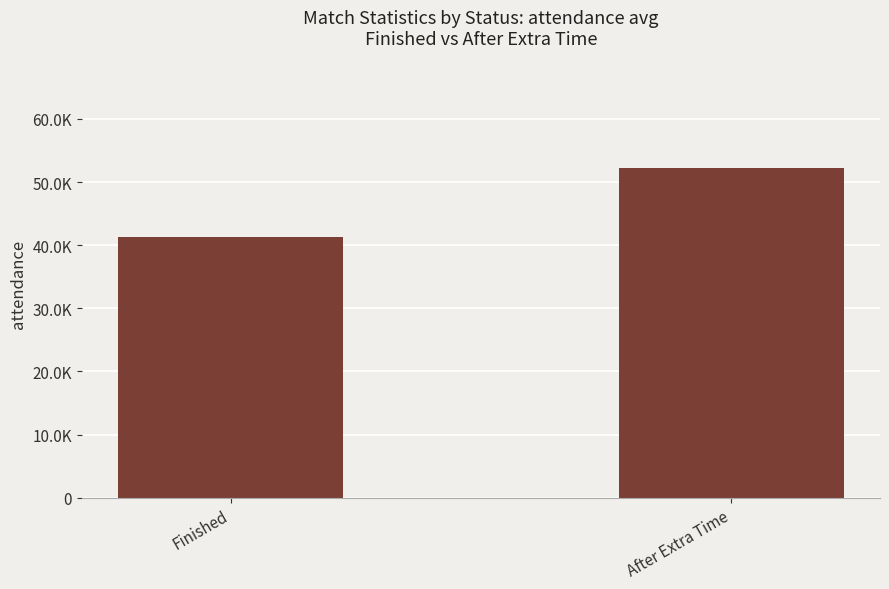

Does the chart contain any negative values?

No